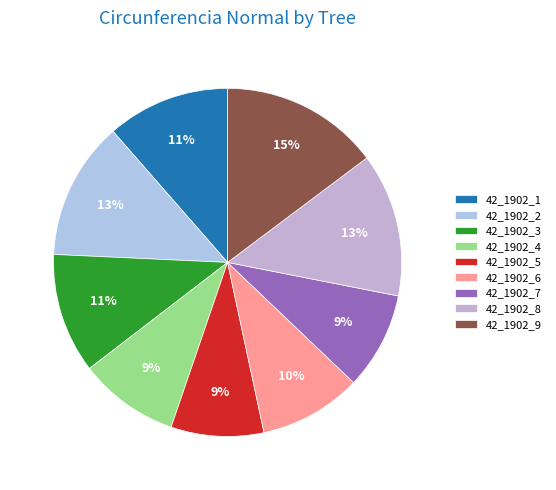

True or false: 42_1902_6 accounts for 10% of the total.

True